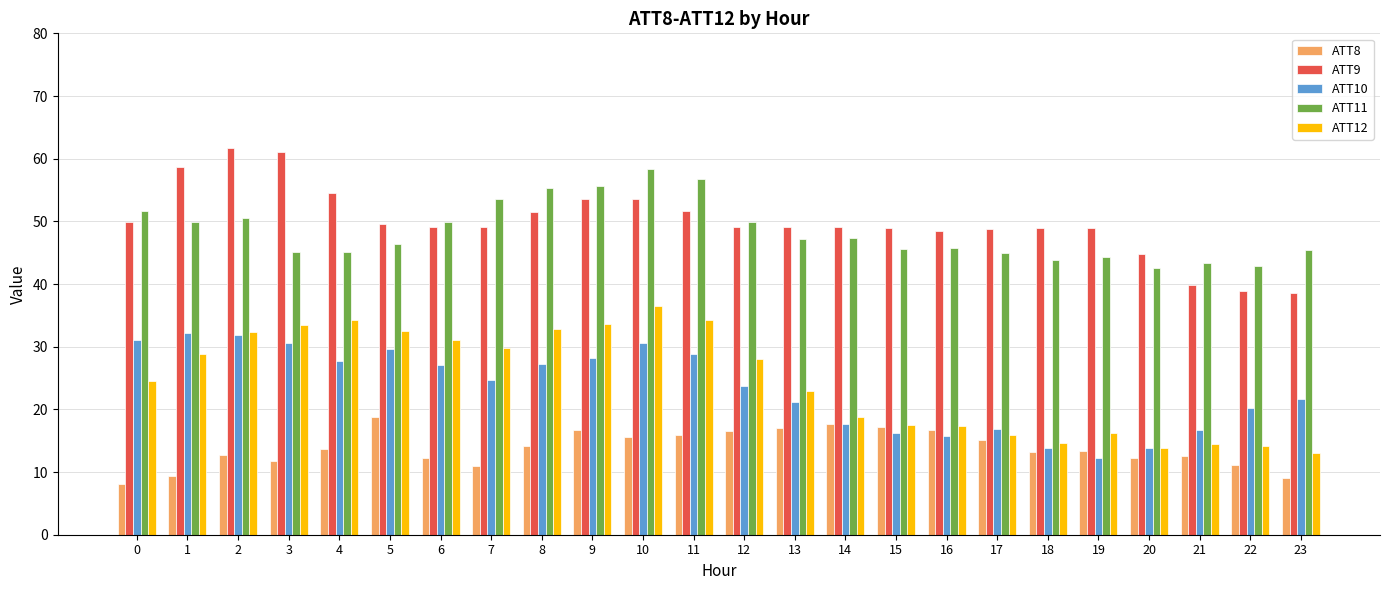

Which series has the largest total across all categories?

ATT9